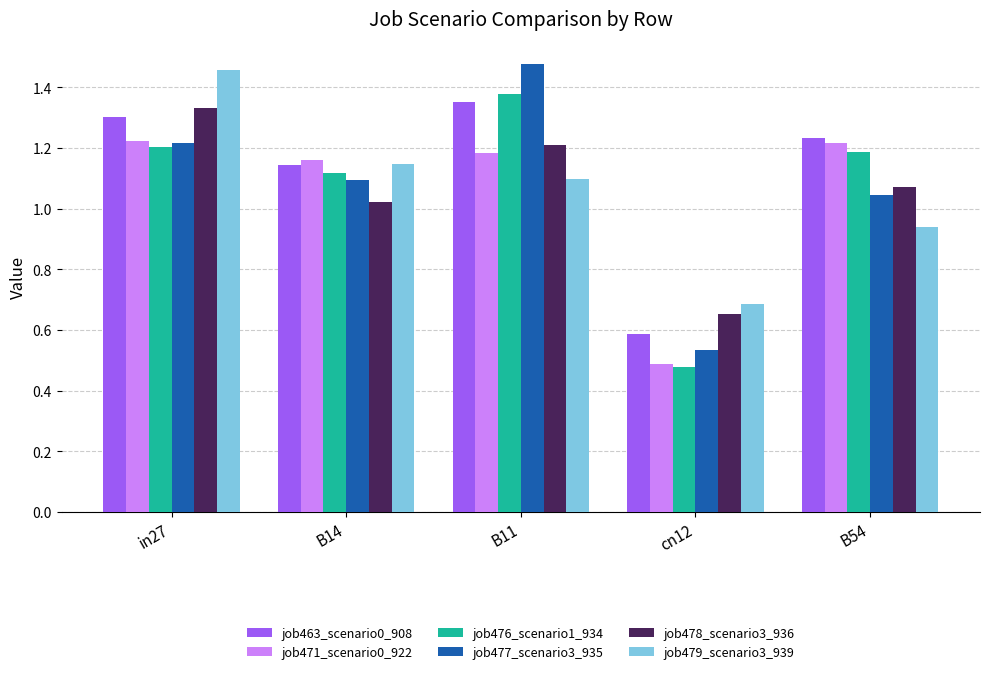

What position from the right is B54?

1